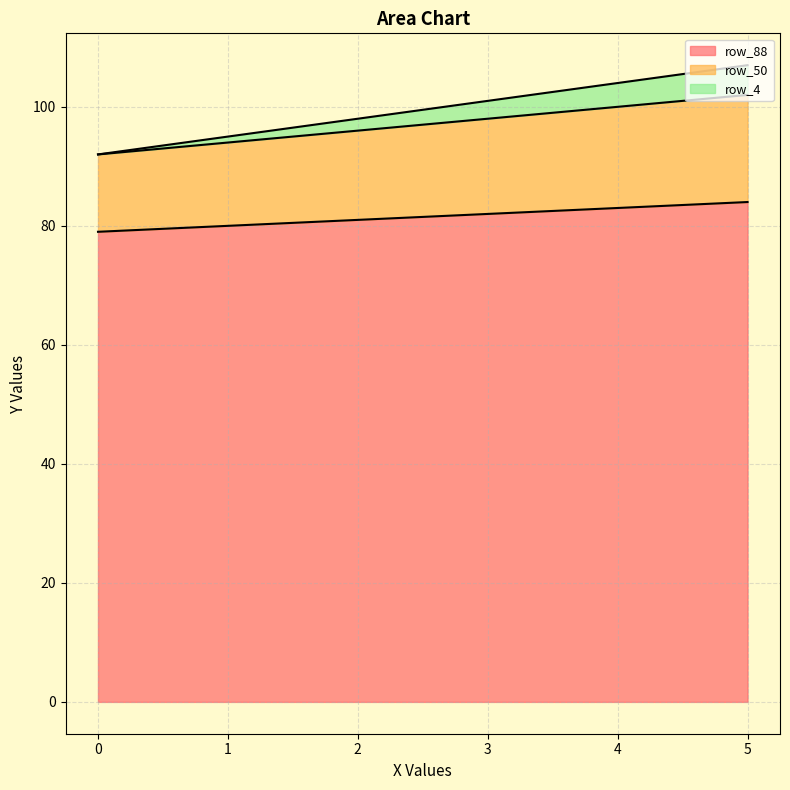

What is the maximum value for row_4?

107